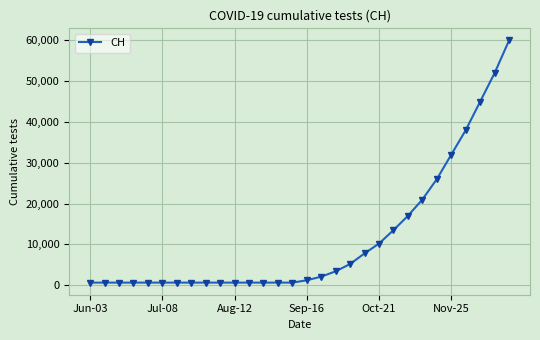

What is the difference between the maximum and minimum values?

59369